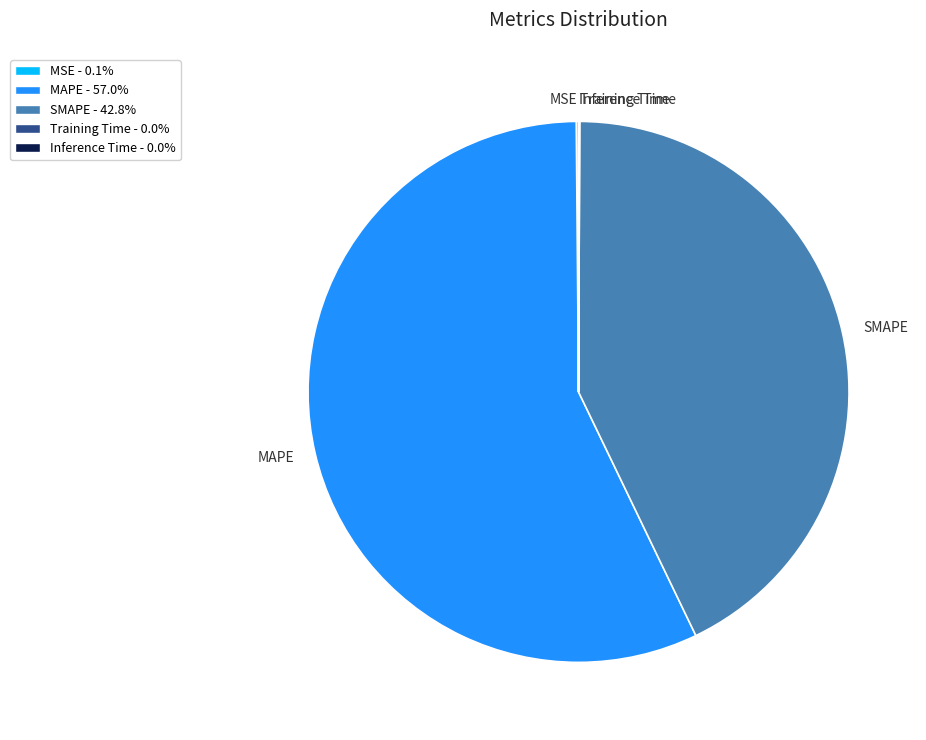

Which slice is the largest?

MAPE